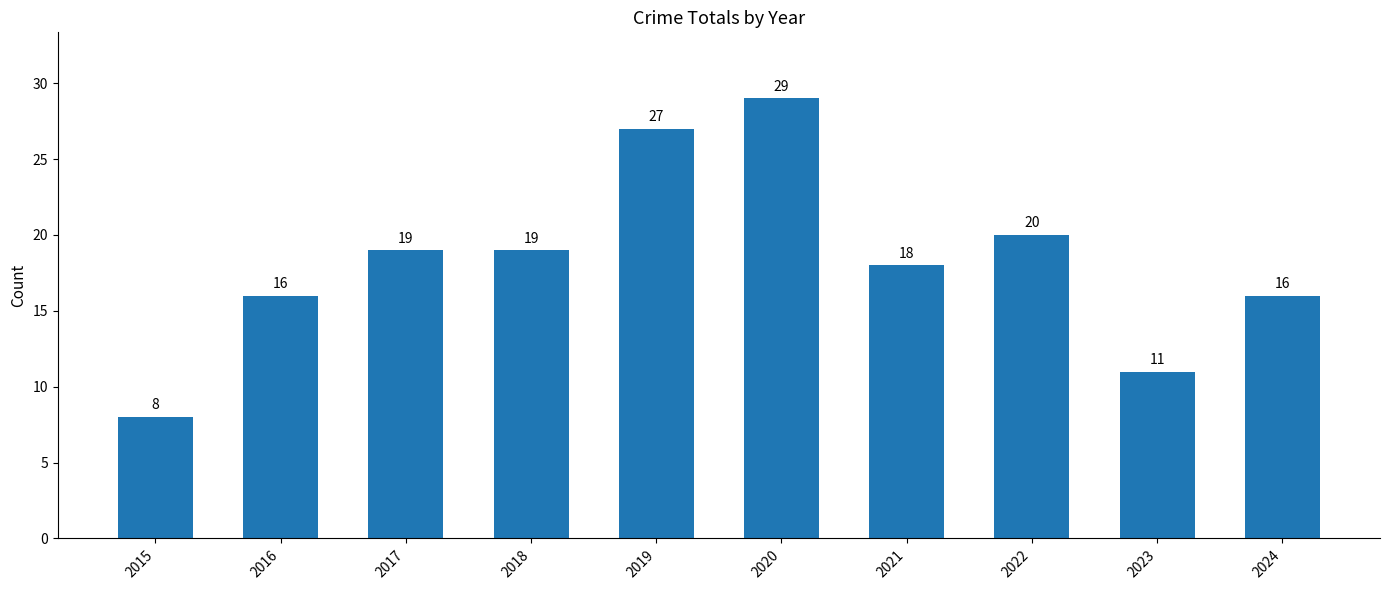

What is the change in value from 2016 to 2020?

+13